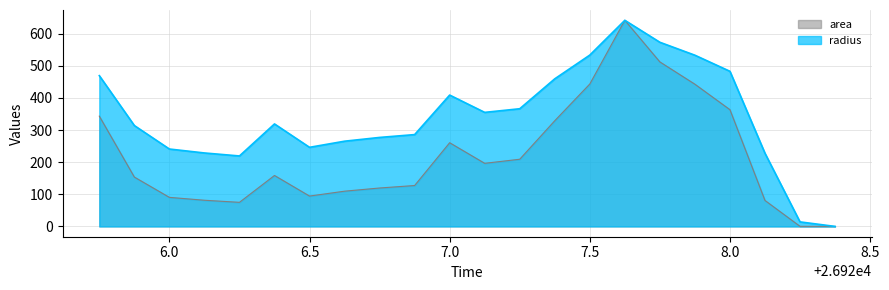

Between 26926.75 and 26928.375, which is larger?

26926.75